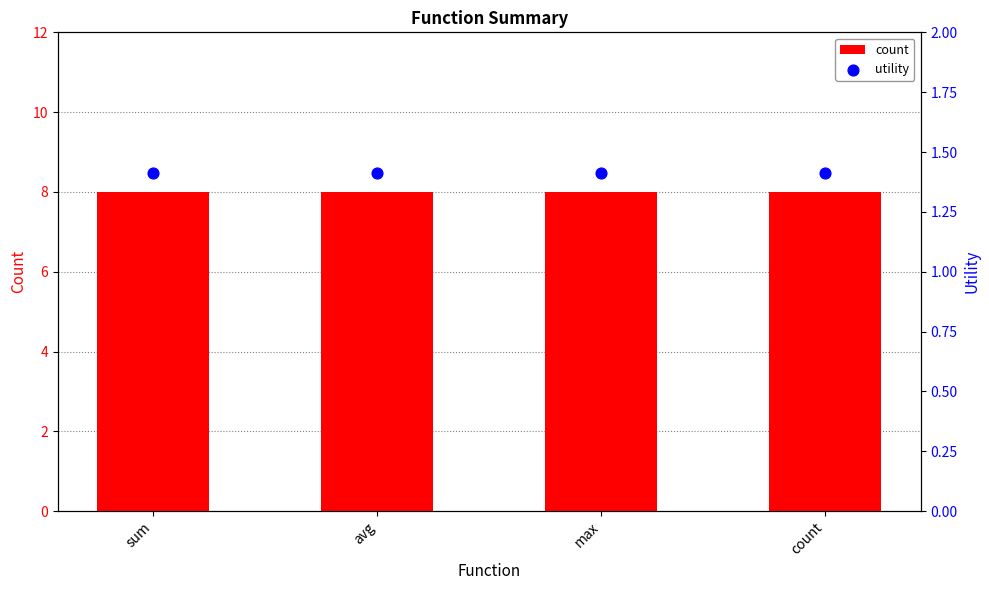

What are all the series names shown in the legend?

count, utility